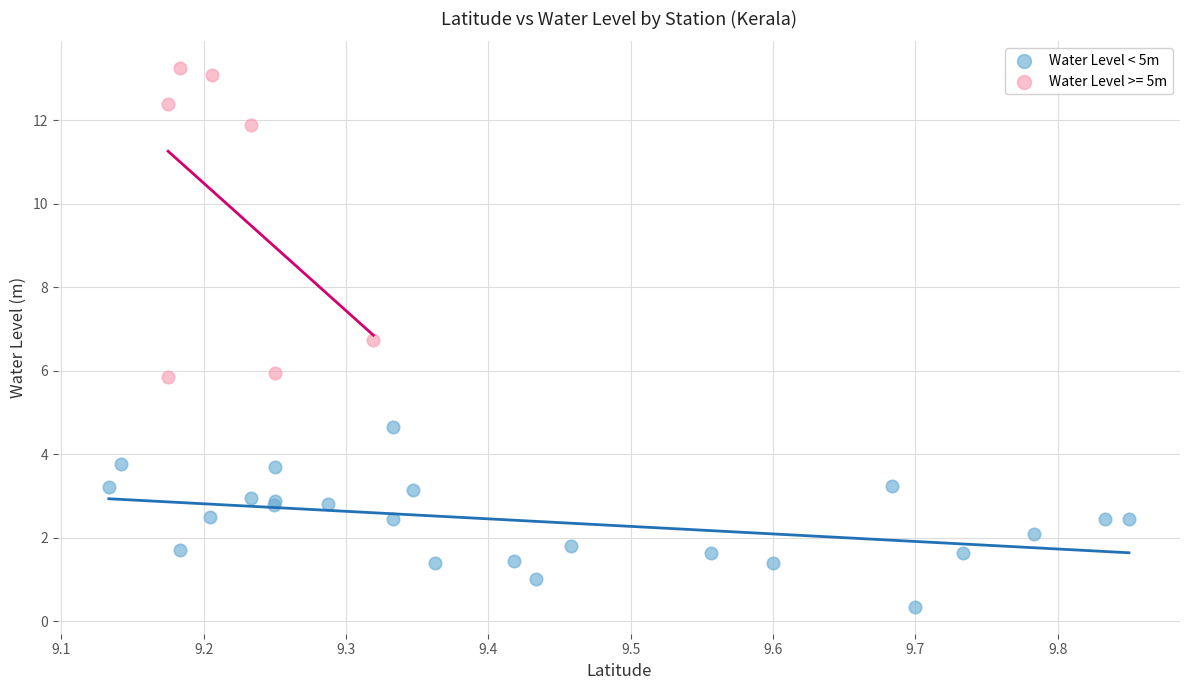

Which series contains the lowest Y value?

Water Level < 5m